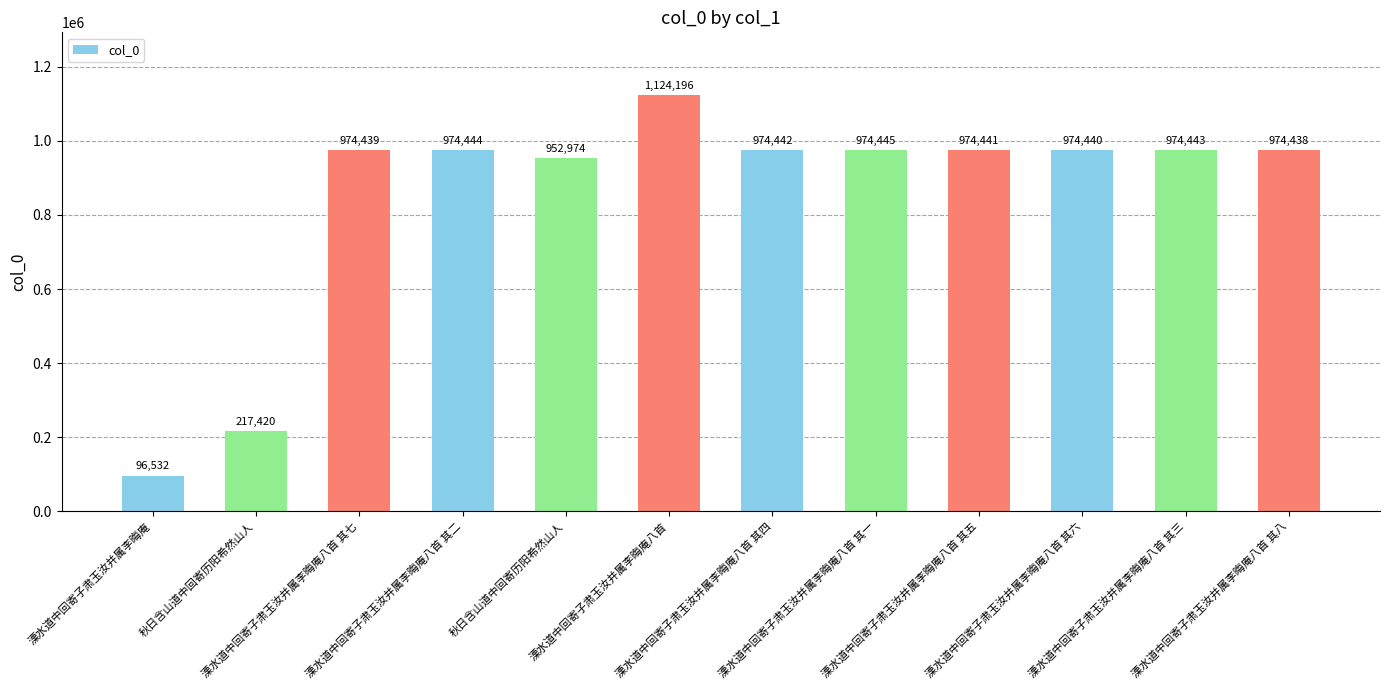

How many values are below 974441?

6